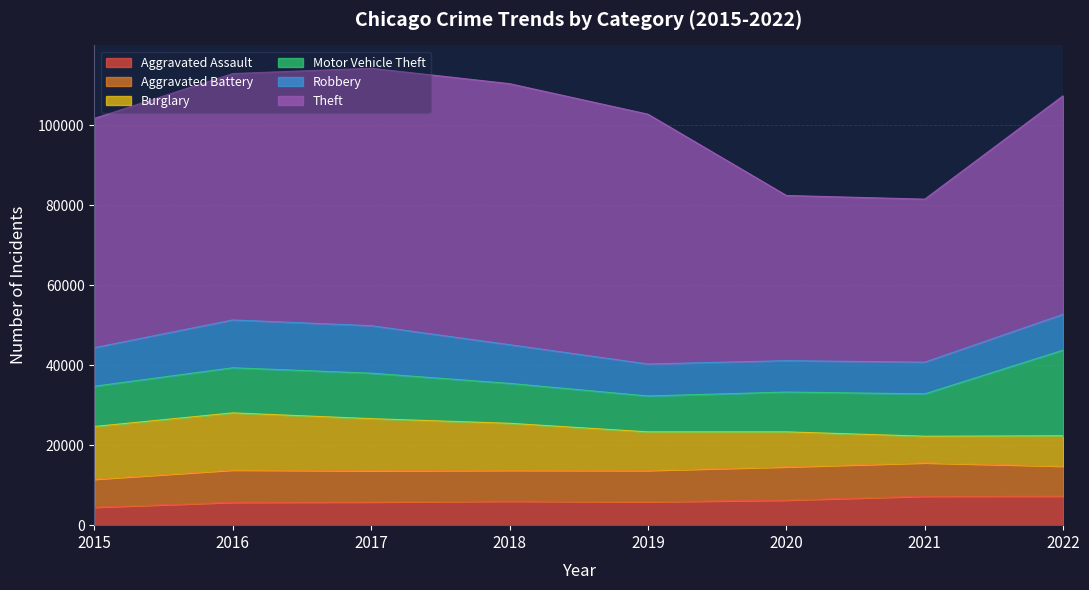

What is the average value of the Robbery series?

9487